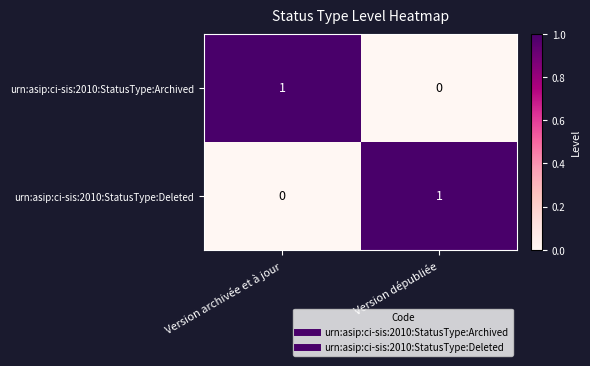

The value of urn:asip:ci-sis:2010:StatusType:Archived at Version dépubliée is -1. True or false?

False